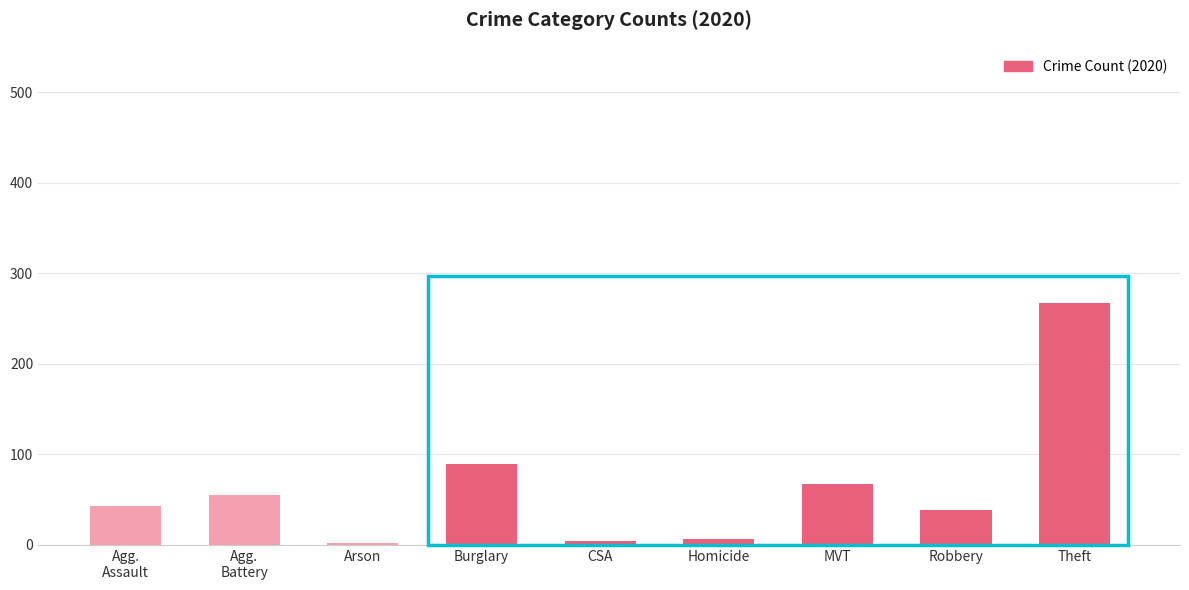

What is the label of the 9th bar from the left?

Theft